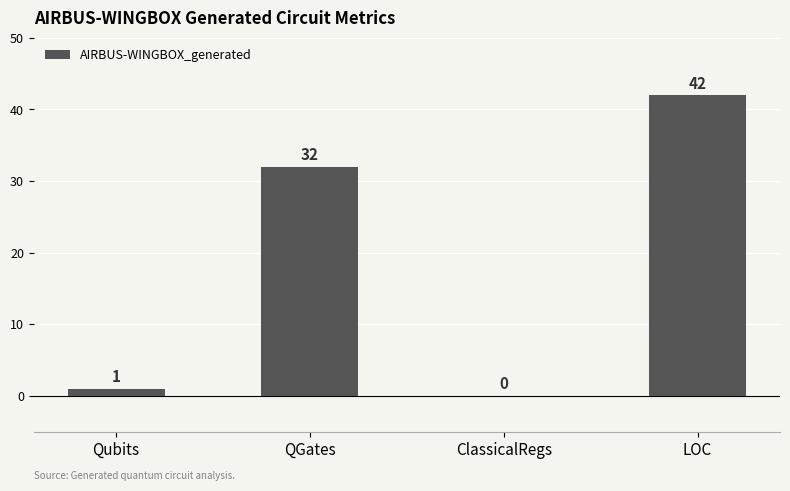

Reading left to right, extract all data points from this chart.

1	32	0	42